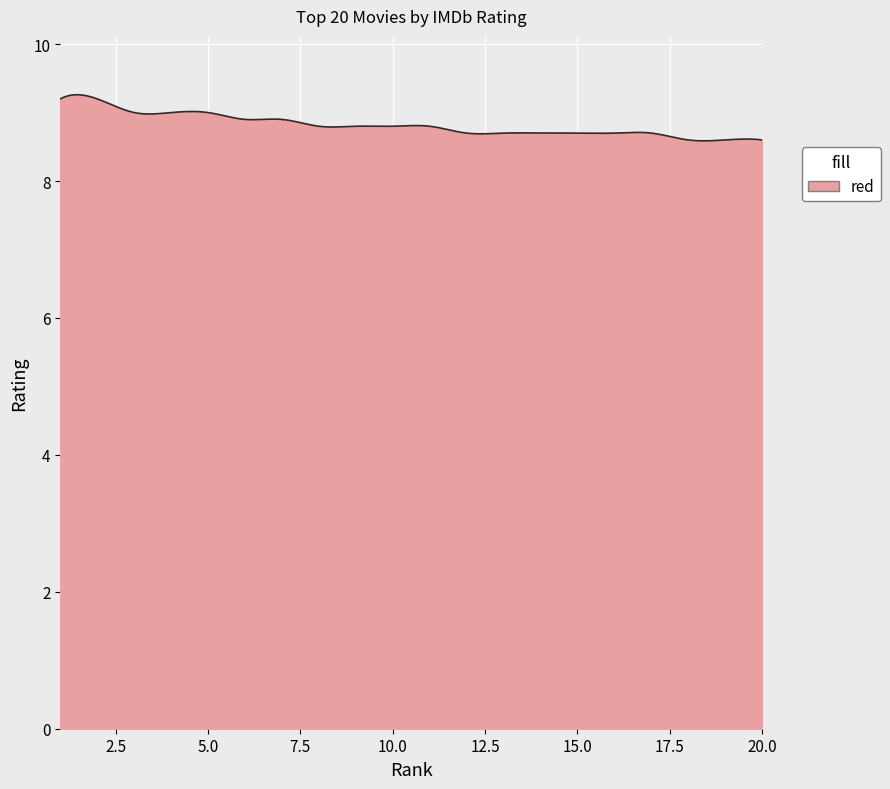

What is the maximum value shown in the chart?

9.3